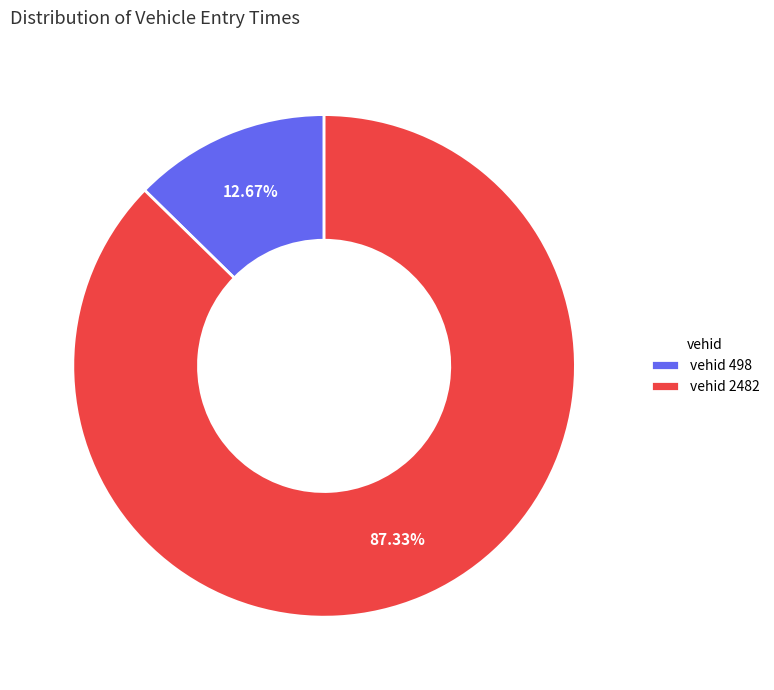

How many slices are in this pie chart?

2